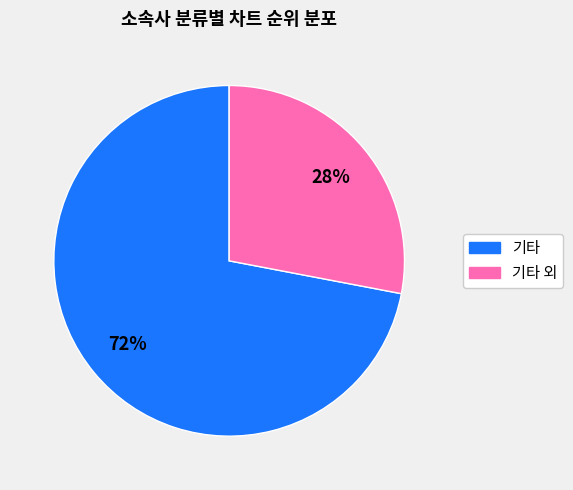

How many segments does this pie chart have?

2